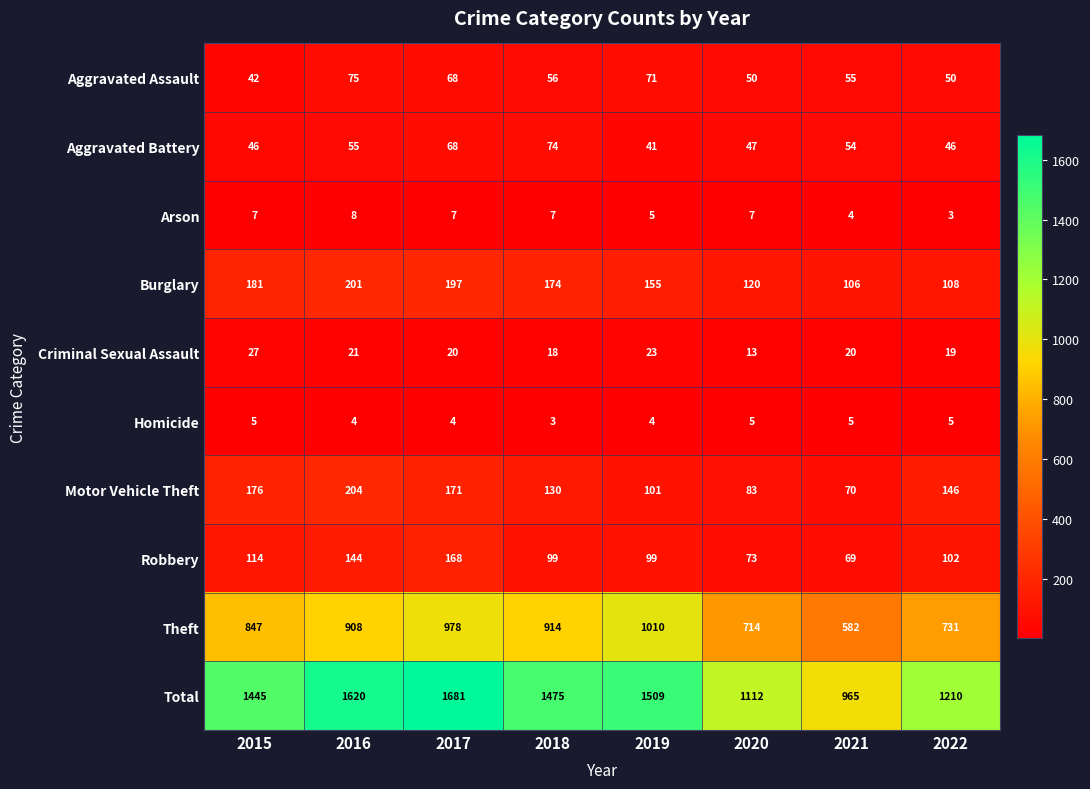

The Arson series shows 2 at 2021. True or false?

False